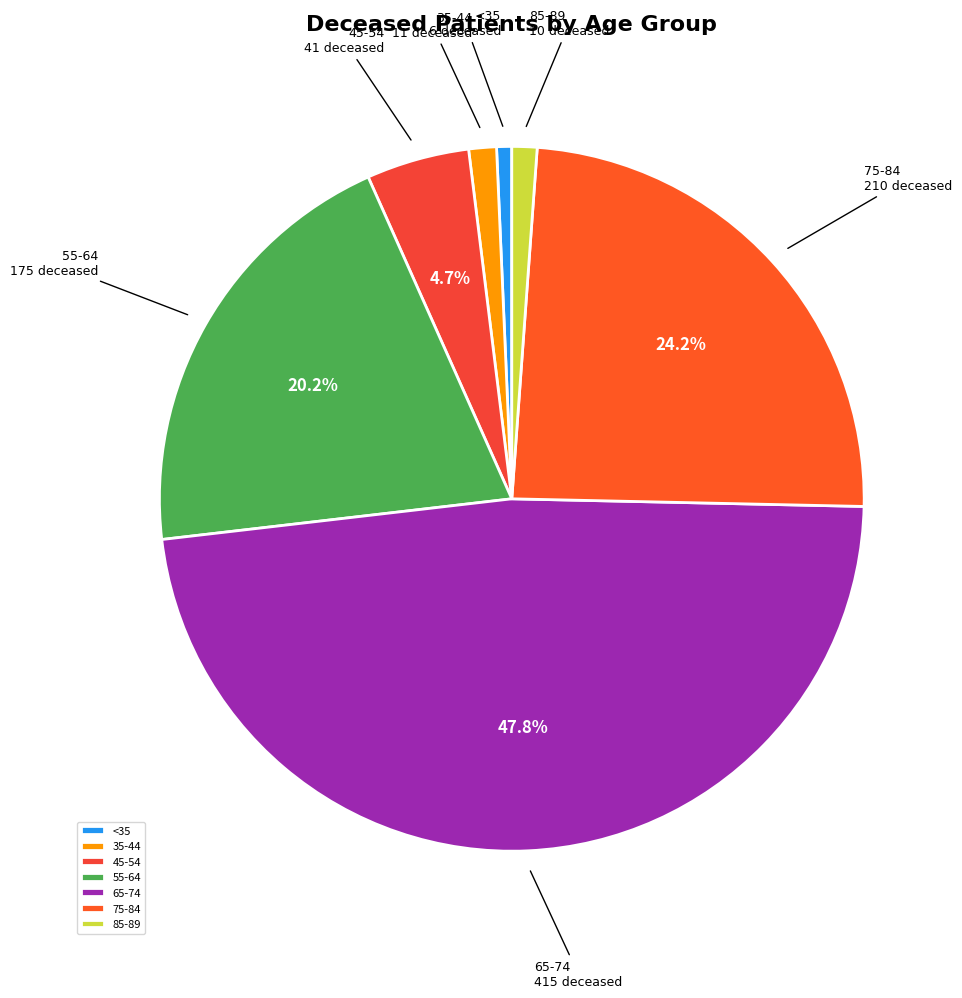

Do 65-74 and 35-44 together represent more than half of the pie?

No